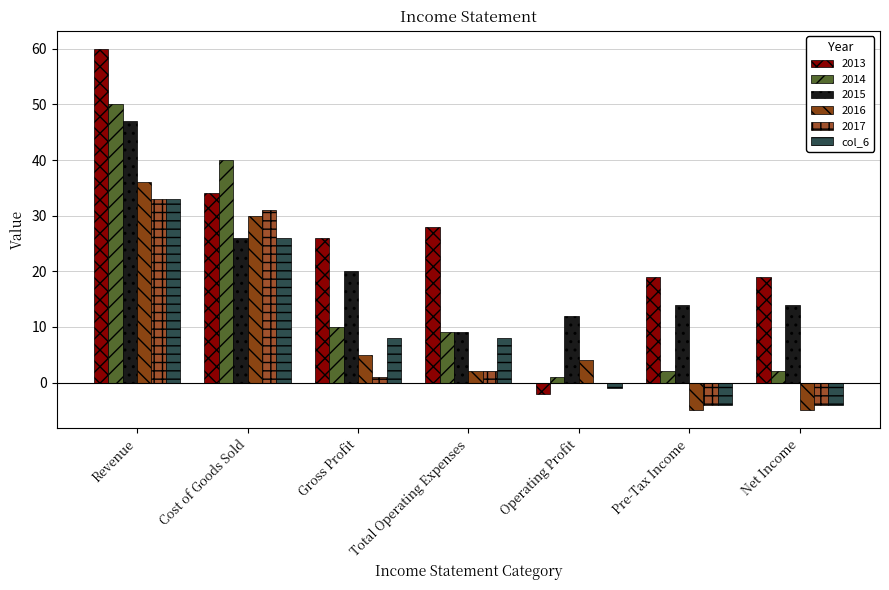

Count the number of data series in this chart.

6